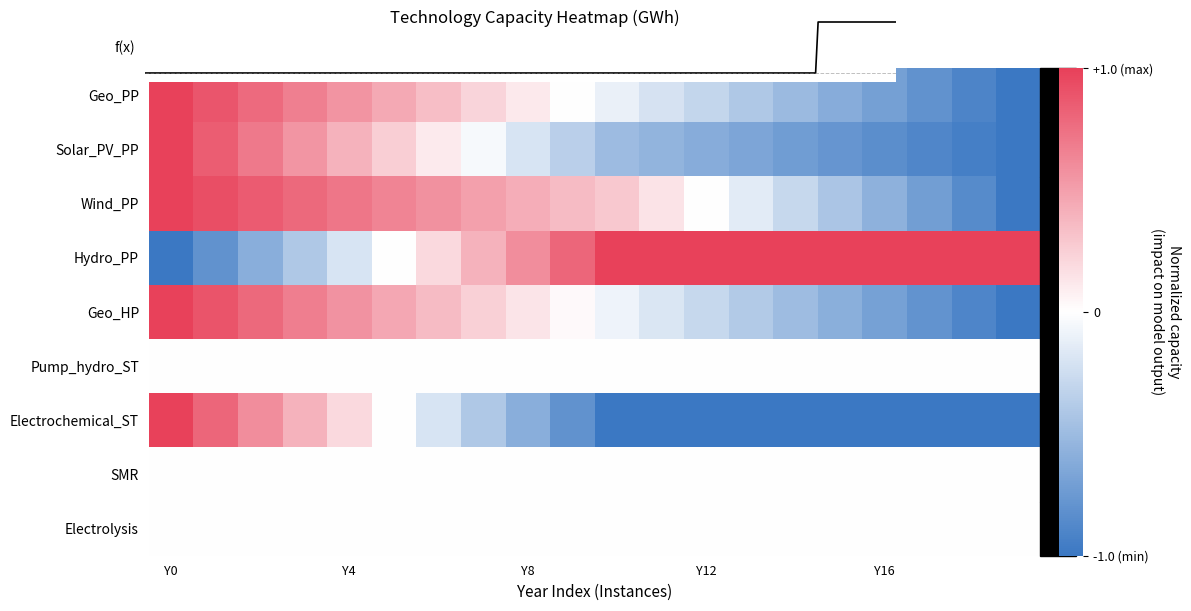

What is the difference between the highest and lowest values at Y11?

2.0